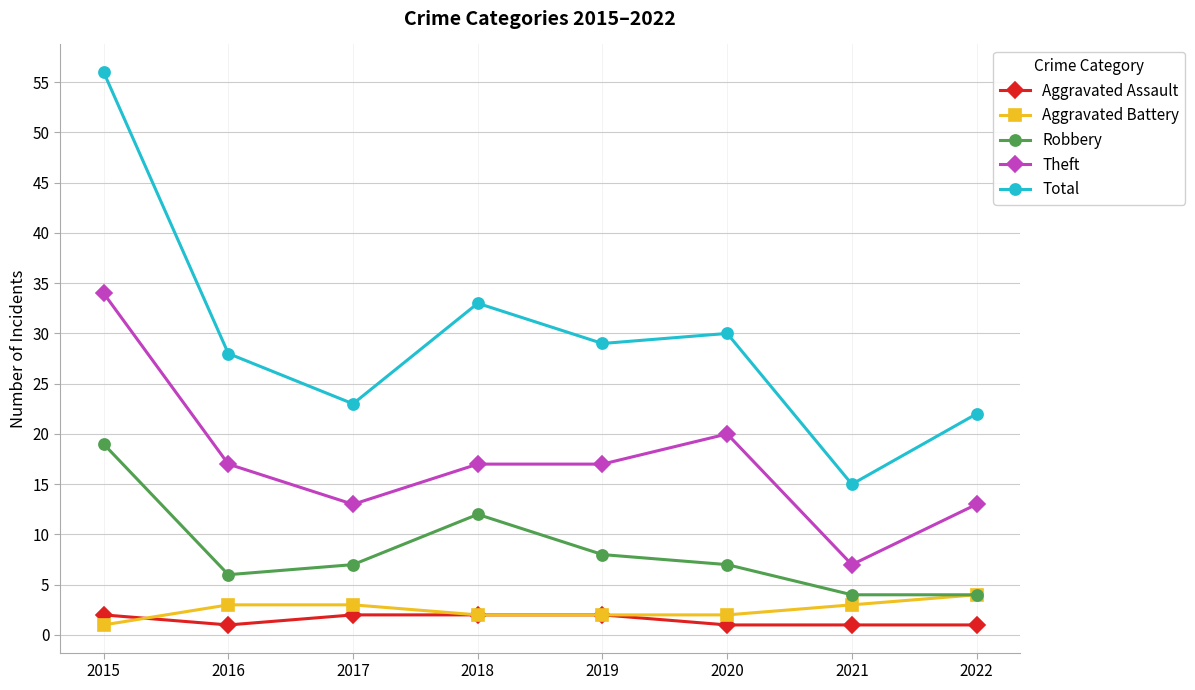

At which category is the sum across all series the highest?

2015